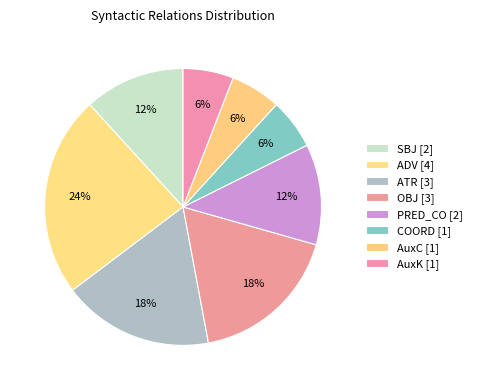

Is it true that PRED_CO is 25% of the pie?

False